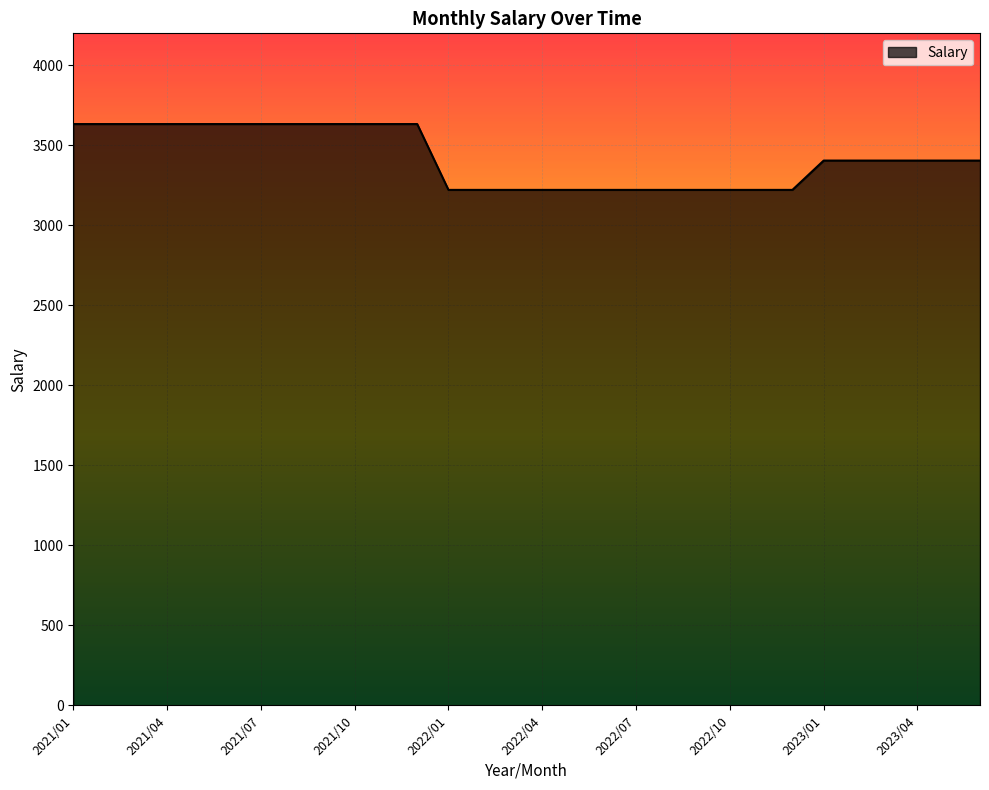

What is the difference between the maximum and minimum values?

411.4